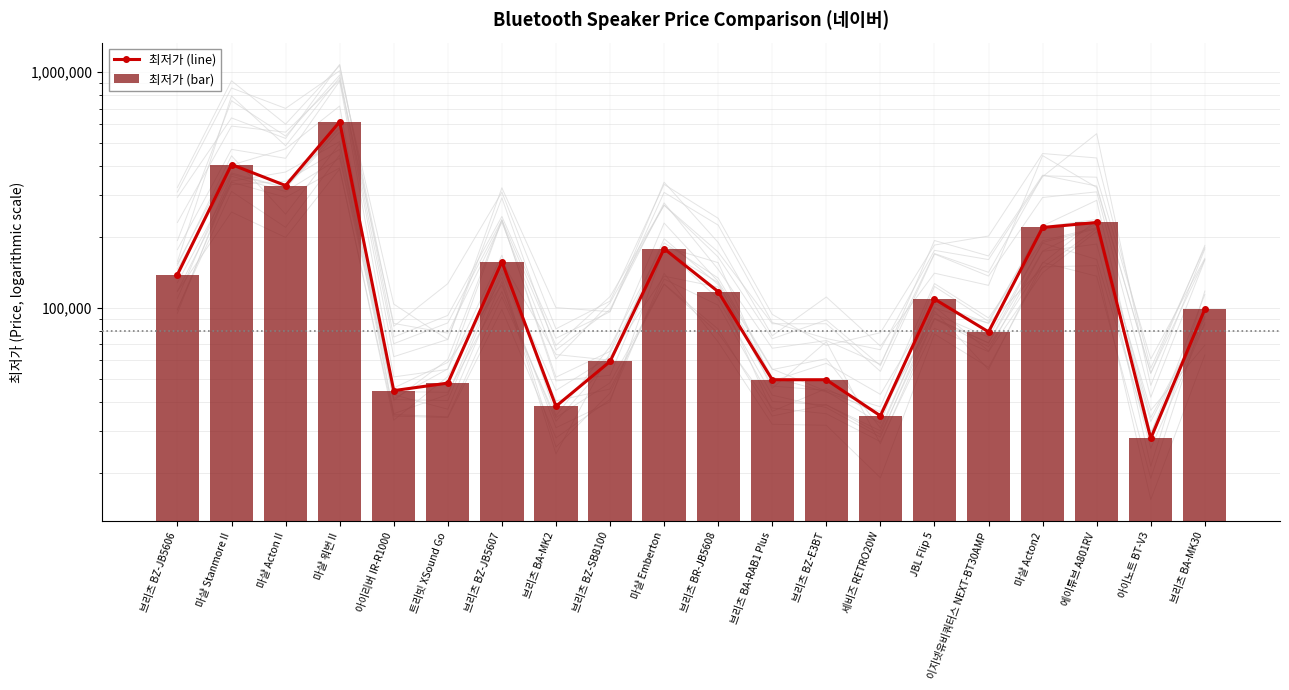

At how many categories does at least one series exceed 450196?

1